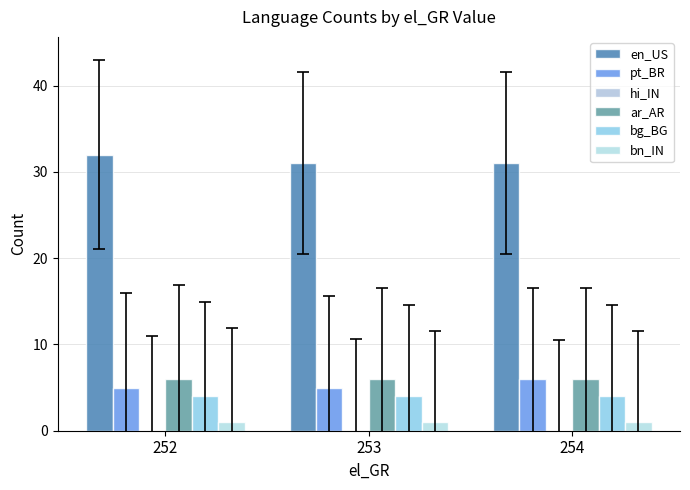

Rank the series by their maximum value, from lowest to highest.

hi_IN, bn_IN, bg_BG, pt_BR, ar_AR, en_US